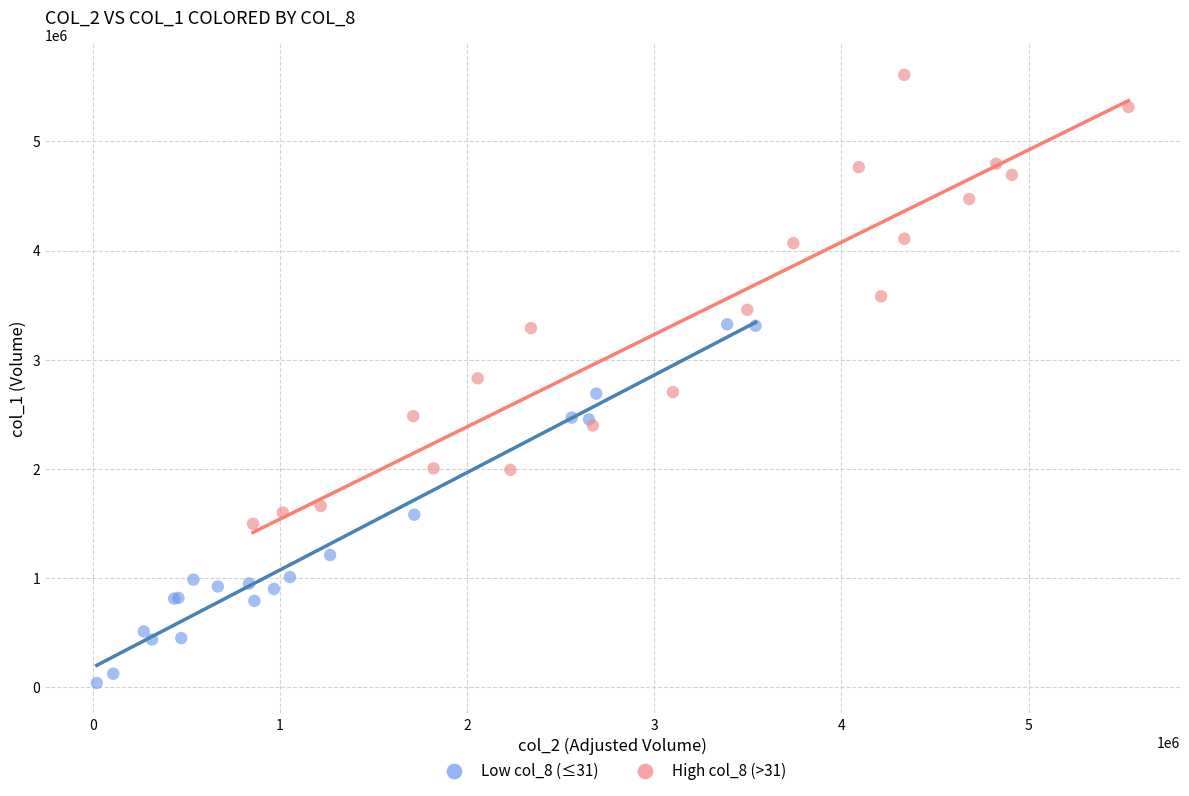

Which series contains the highest Y value?

High col_8 (>31)